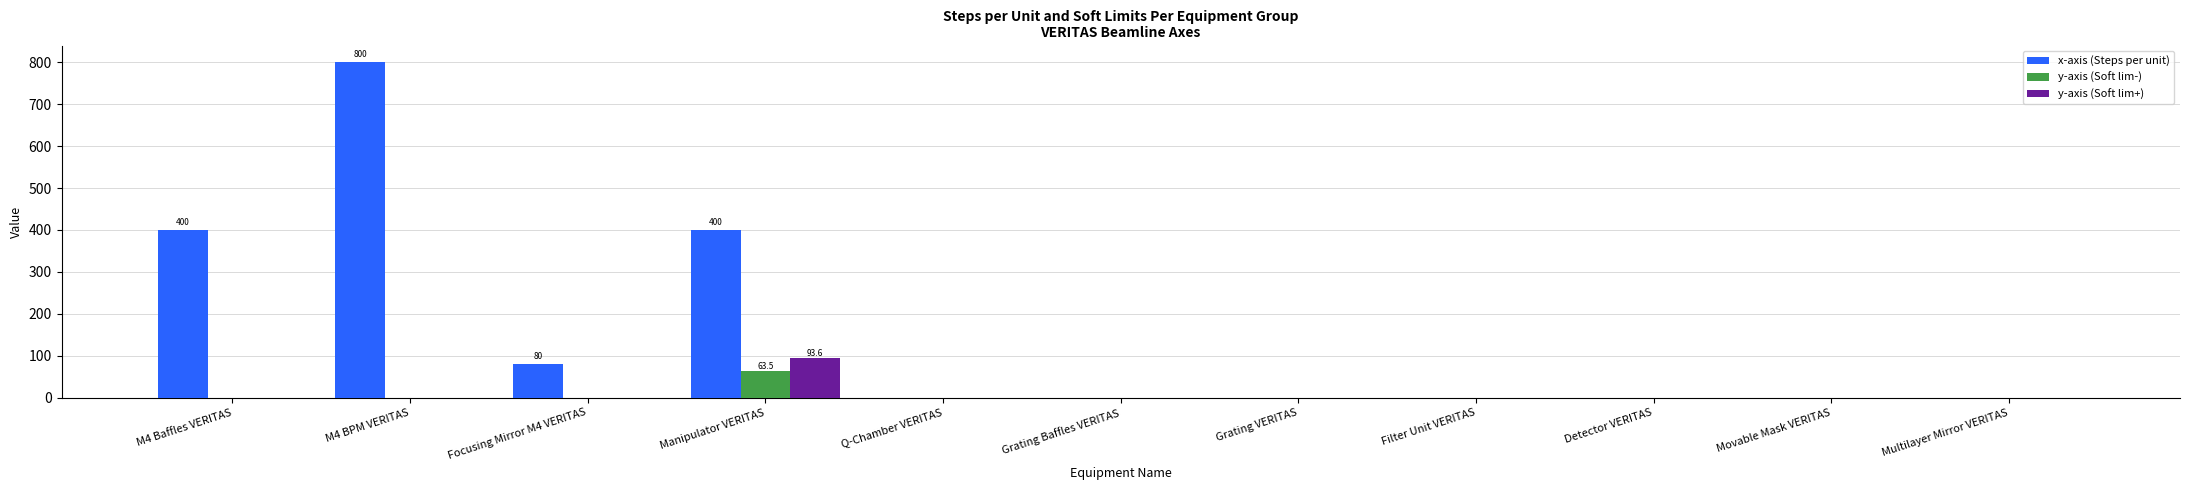

Reading left to right, transcribe all the data shown in this chart.

x-axis (Steps per unit): M4 Baffles VERITAS=400.0	M4 BPM VERITAS=800.0	Focusing Mirror M4 VERITAS=80.0	Manipulator VERITAS=400.0	Q-Chamber VERITAS=0.0	Grating Baffles VERITAS=0.0	Grating VERITAS=0.0	Filter Unit VERITAS=0.0	Detector VERITAS=0.0	Movable Mask VERITAS=0.0	Multilayer Mirror VERITAS=0.0
y-axis (Soft lim-): M4 Baffles VERITAS=0.0	M4 BPM VERITAS=0.0	Focusing Mirror M4 VERITAS=0.0	Manipulator VERITAS=63.5	Q-Chamber VERITAS=0.0	Grating Baffles VERITAS=0.0	Grating VERITAS=0.0	Filter Unit VERITAS=0.0	Detector VERITAS=0.0	Movable Mask VERITAS=0.0	Multilayer Mirror VERITAS=0.0
y-axis (Soft lim+): M4 Baffles VERITAS=0.0	M4 BPM VERITAS=0.0	Focusing Mirror M4 VERITAS=0.0	Manipulator VERITAS=93.6	Q-Chamber VERITAS=0.0	Grating Baffles VERITAS=0.0	Grating VERITAS=0.0	Filter Unit VERITAS=0.0	Detector VERITAS=0.0	Movable Mask VERITAS=0.0	Multilayer Mirror VERITAS=0.0